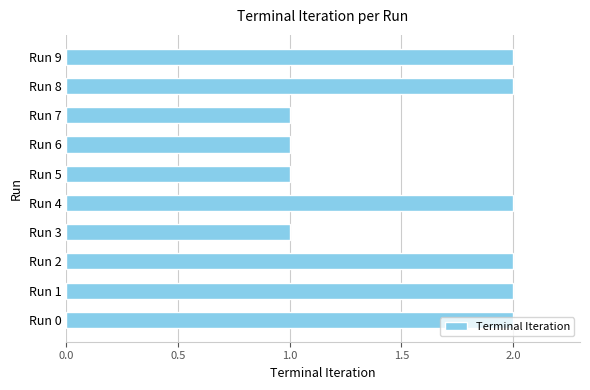

The value at Run 5 is 1. True or false?

True